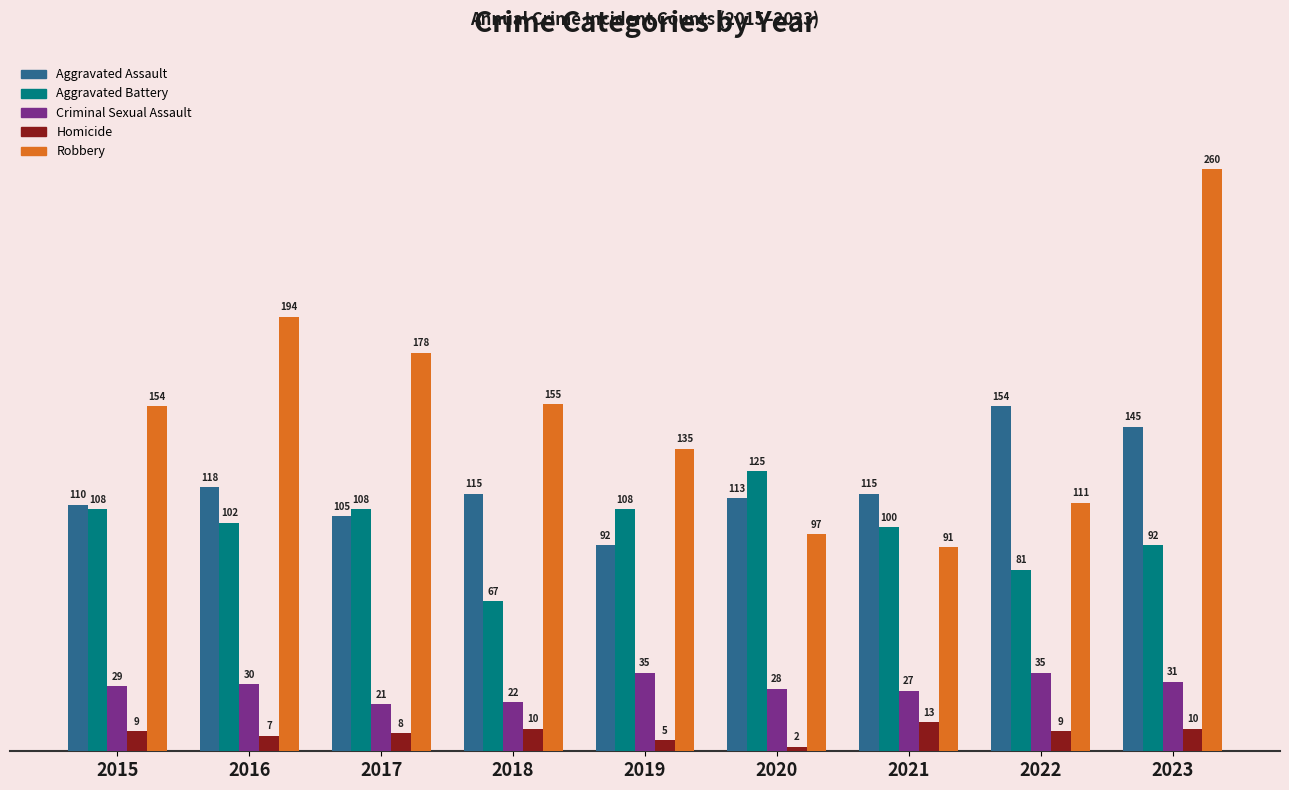

What is the difference between the maximum and minimum values in the Robbery series?

169